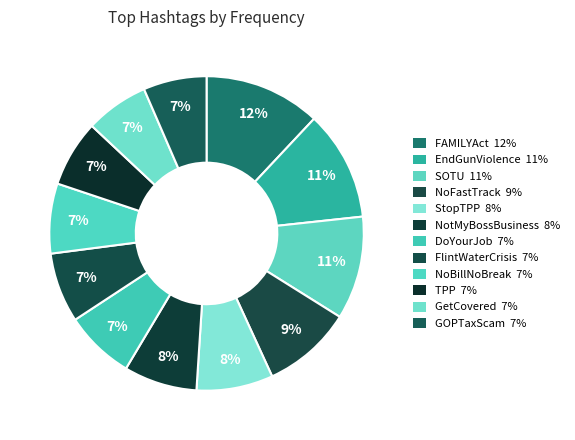

To the nearest percent, what is the difference between the largest and smallest slice percentages?

5%